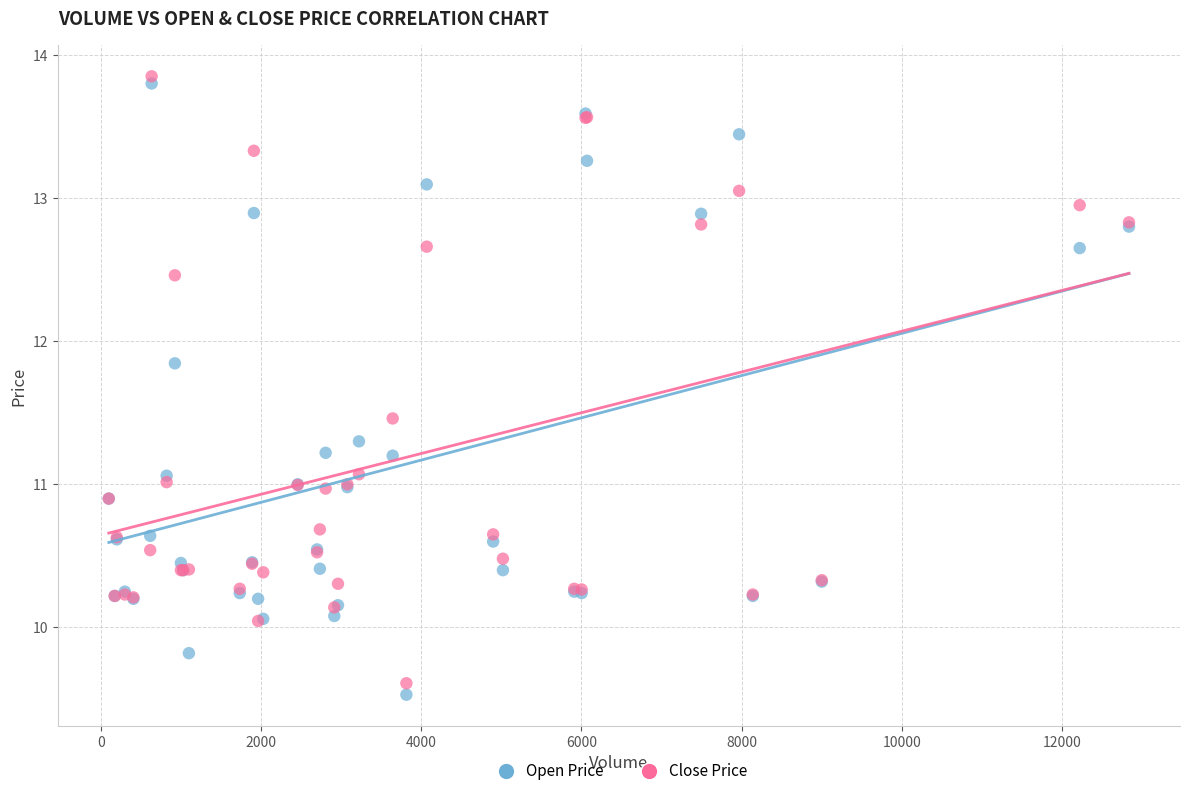

Which series contains the lowest Y value?

Open Price